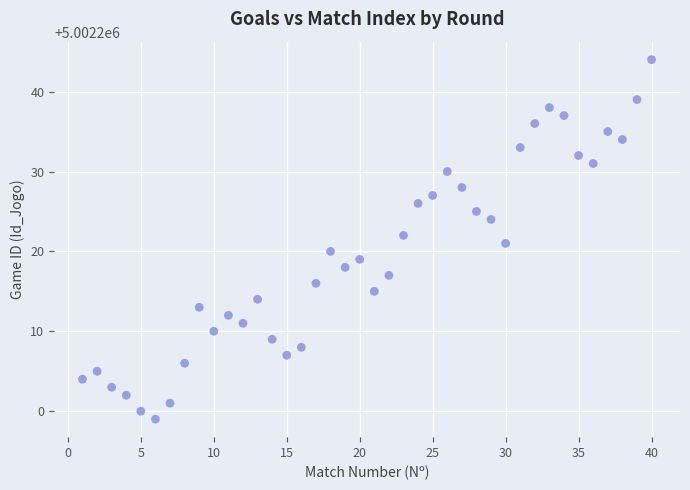

What is the range of Y values (max minus min)?

45